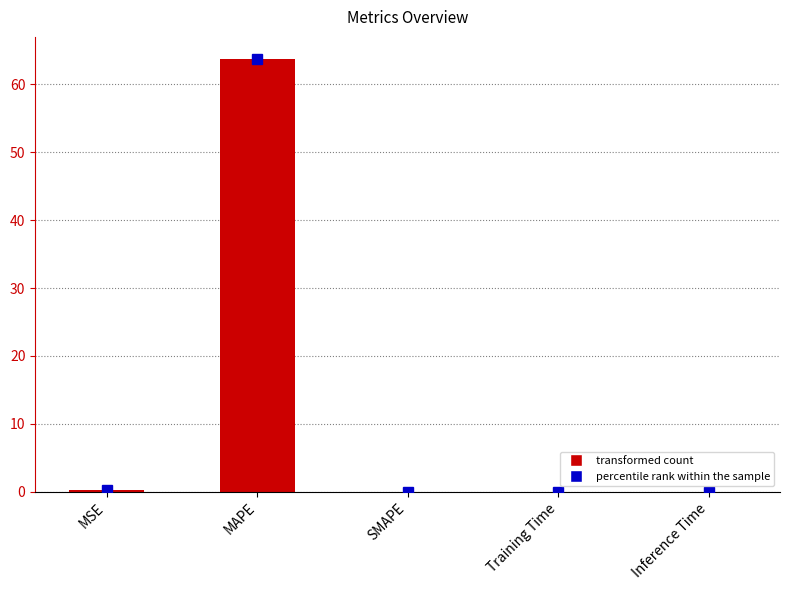

The chart shows a value of 0.0 at Inference Time. True or false?

True